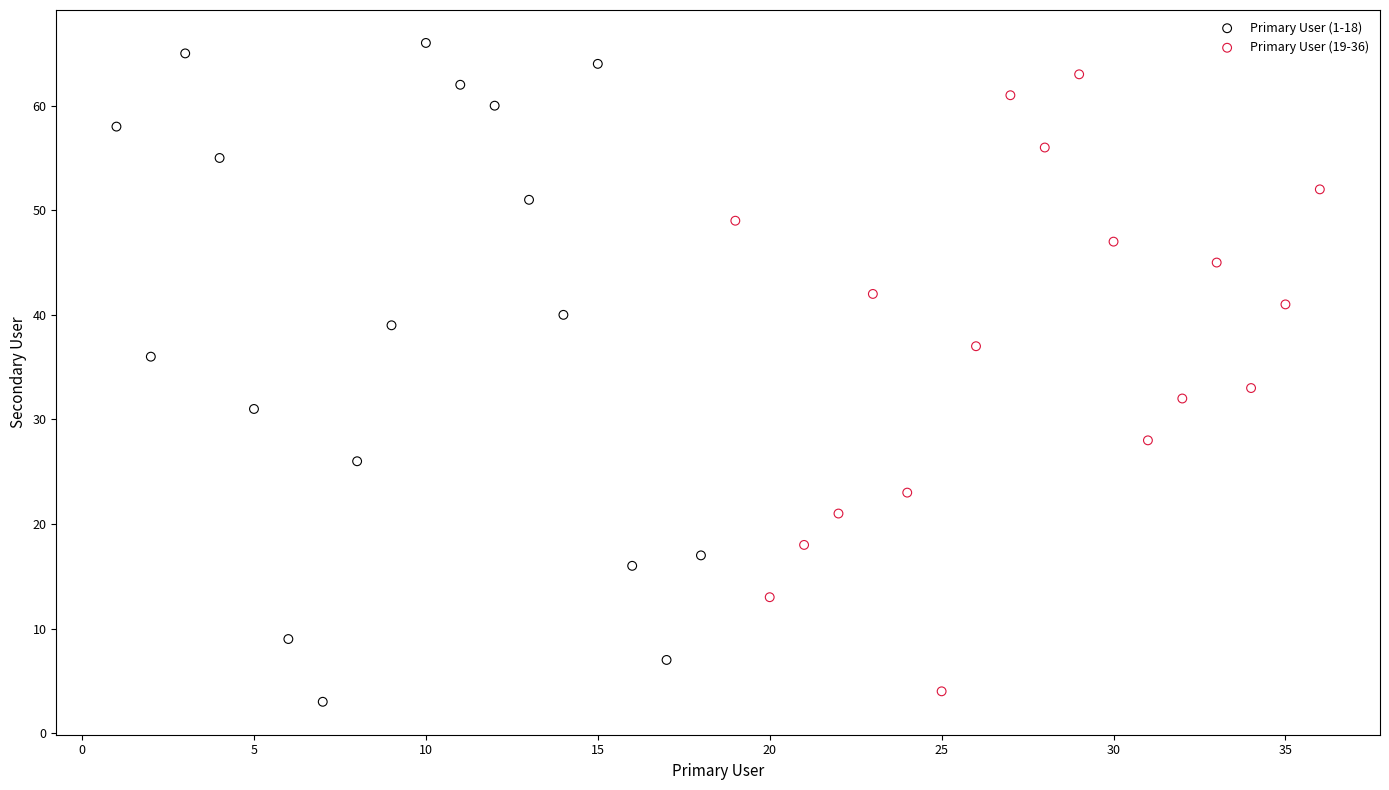

What are all the series names shown in the legend?

Primary User (1-18), Primary User (19-36)